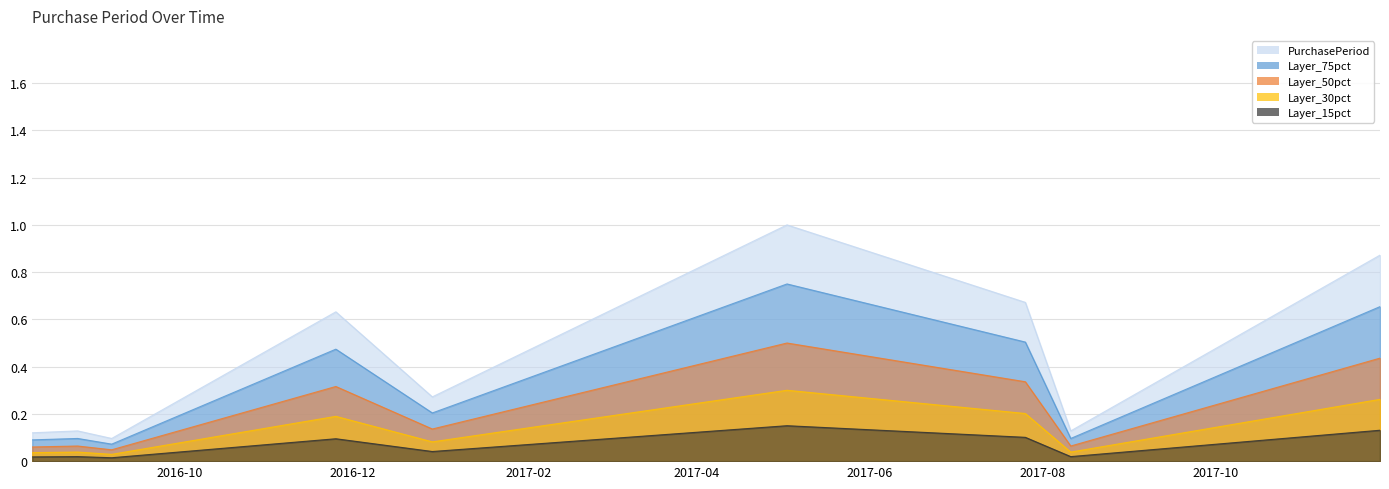

At which category does the data reach its first local peak?

2016-08-26